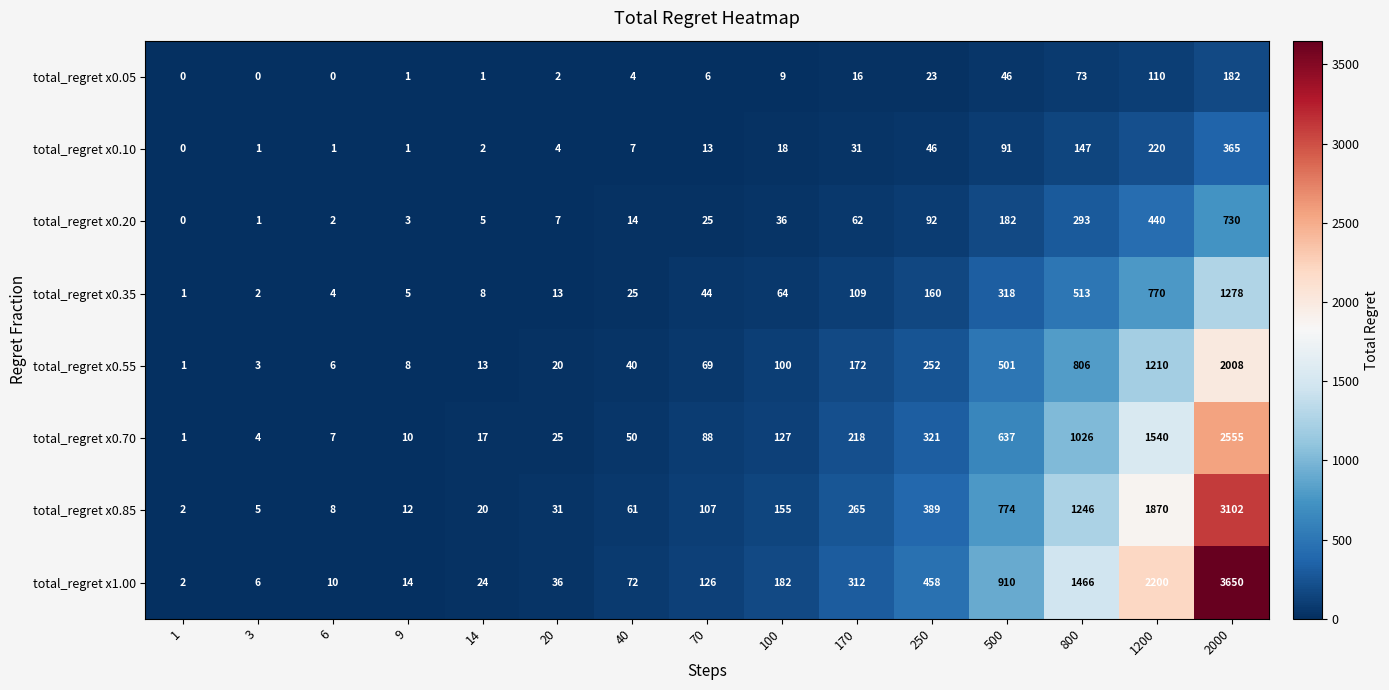

Is it true that total_regret x0.70 equals 321 at 250?

True